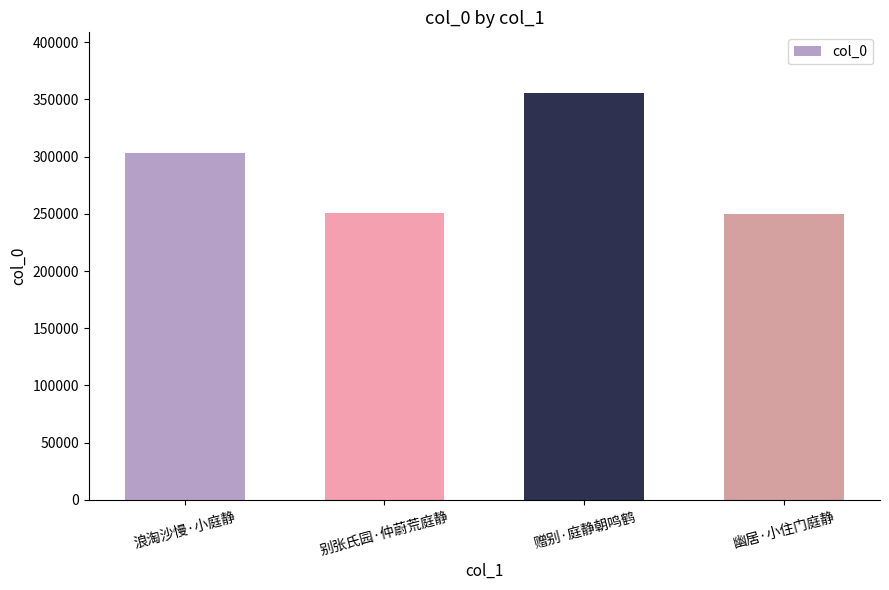

Which label corresponds to the largest value in the chart?

赠别·庭静朝鸣鹤